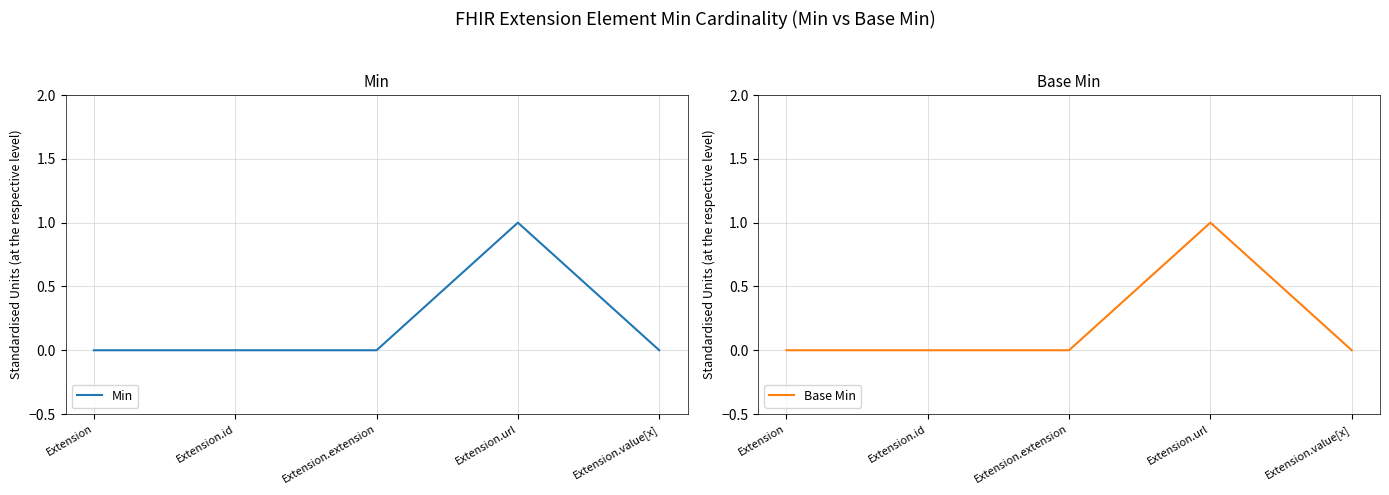

Is the value of Min at Extension.id greater than the value of Base Min at Extension.extension?

No